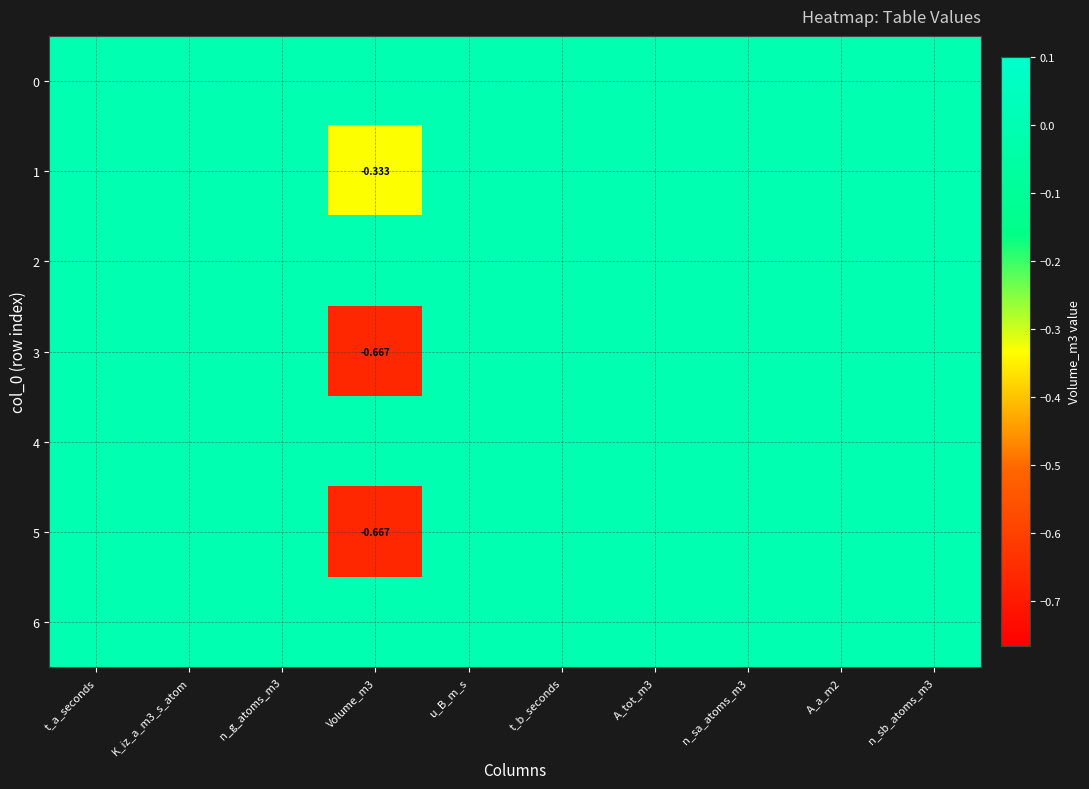

Rank the series by their maximum value, from lowest to highest.

0, 1, 2, 3, 4, 5, 6